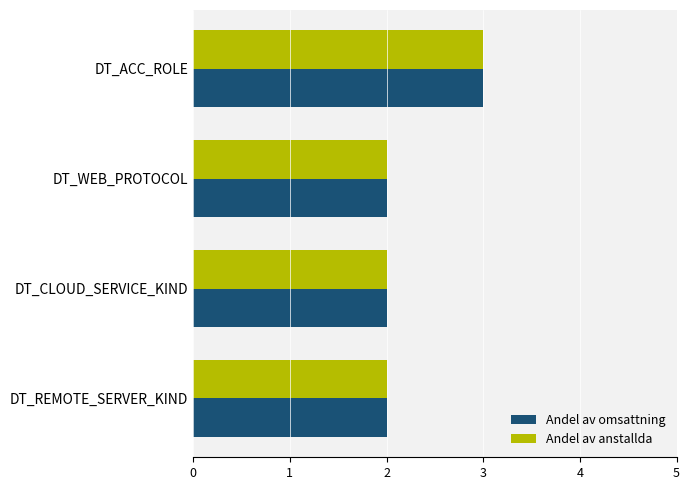

True or false: Andel av omsattning has a value of 2 at DT_WEB_PROTOCOL.

True